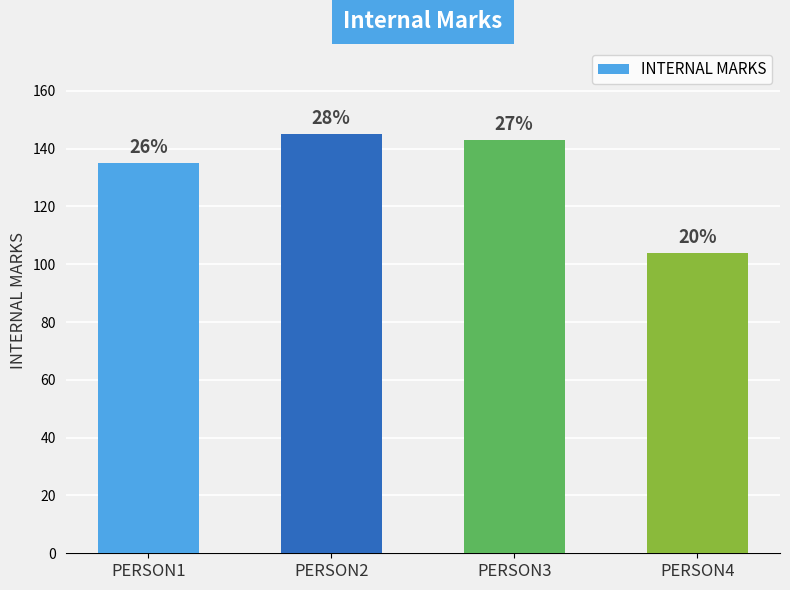

The value at PERSON4 is 52. True or false?

False